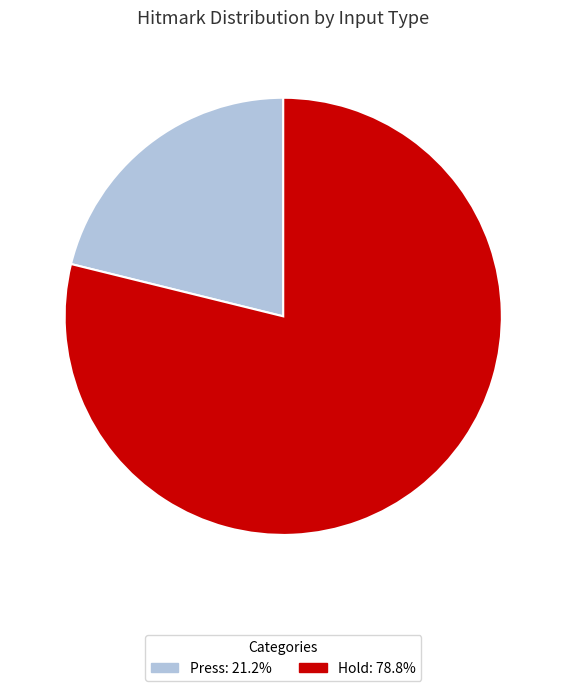

Between Press and Hold, which is larger?

Hold